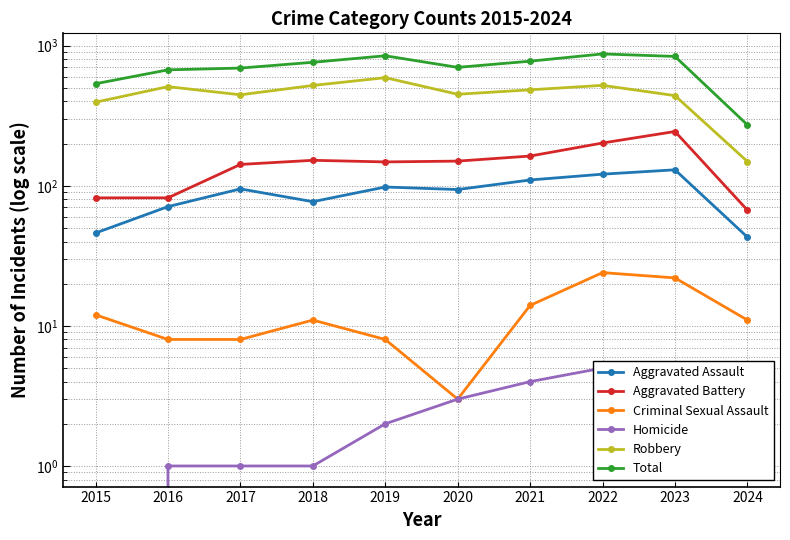

Between 2019 and 2022, which series saw the biggest shift?

Robbery